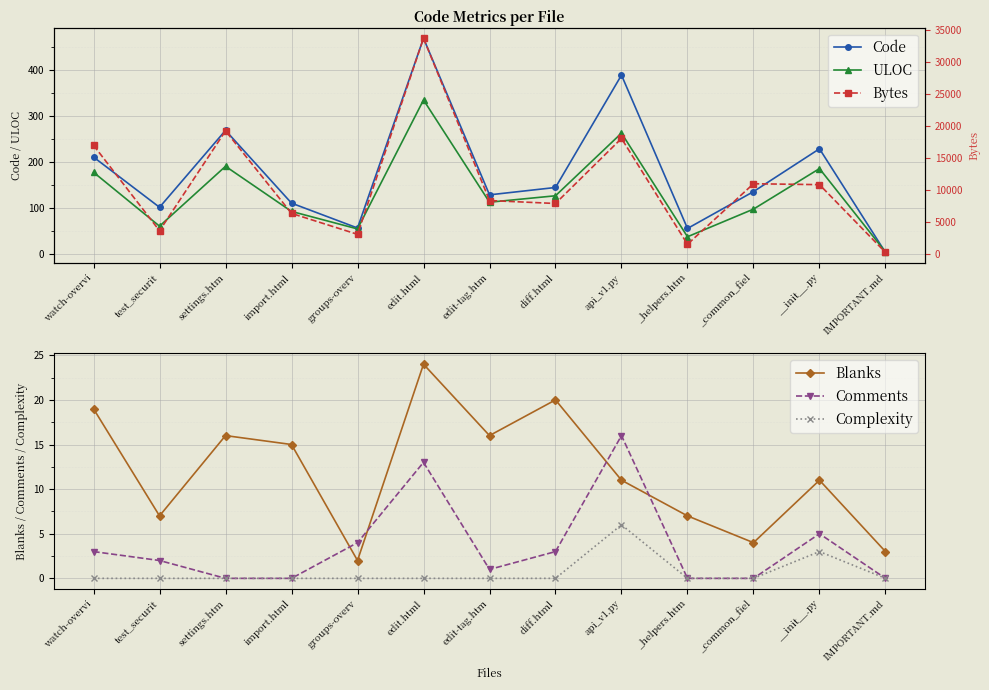

What is the label of the 12th point from the right?

test_securit